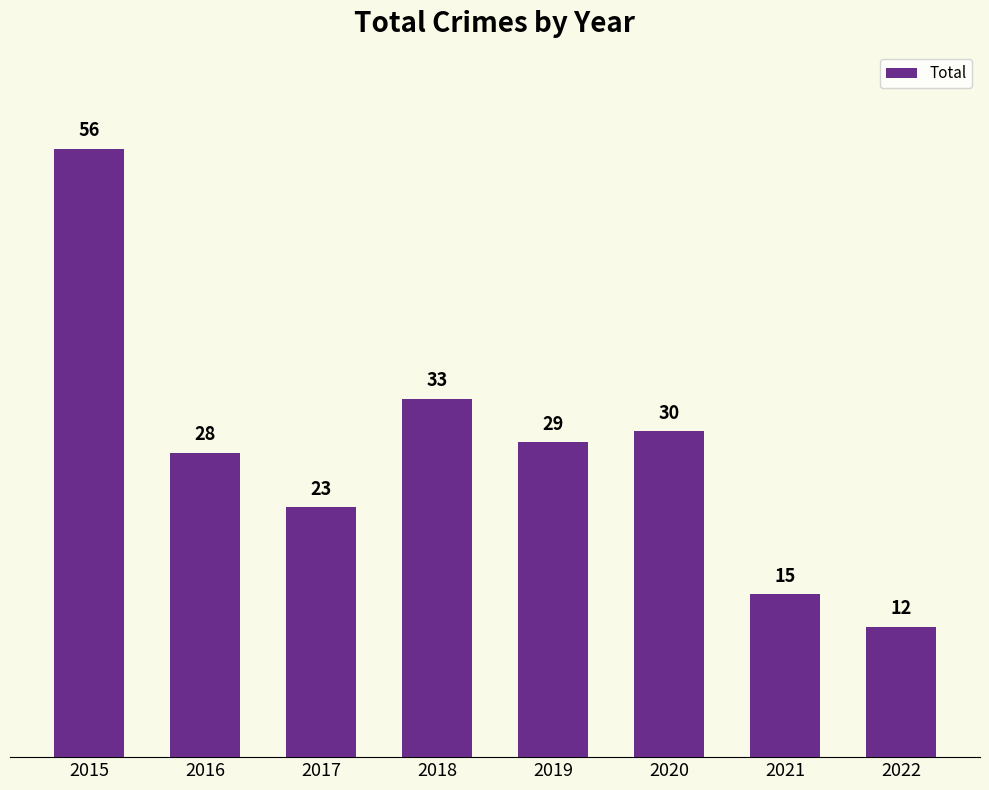

How many bars are there in total?

8